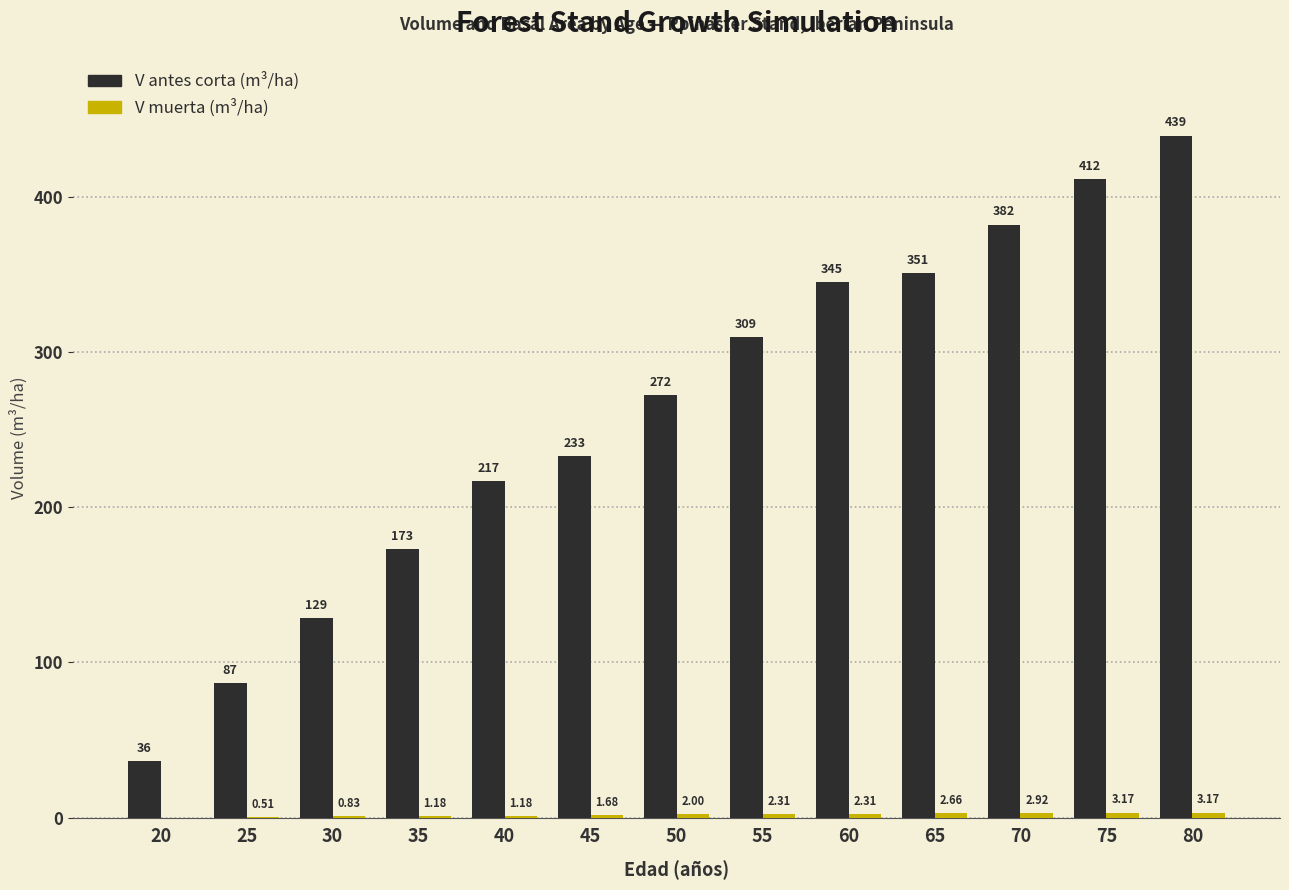

At which category is the sum across all series the highest?

80